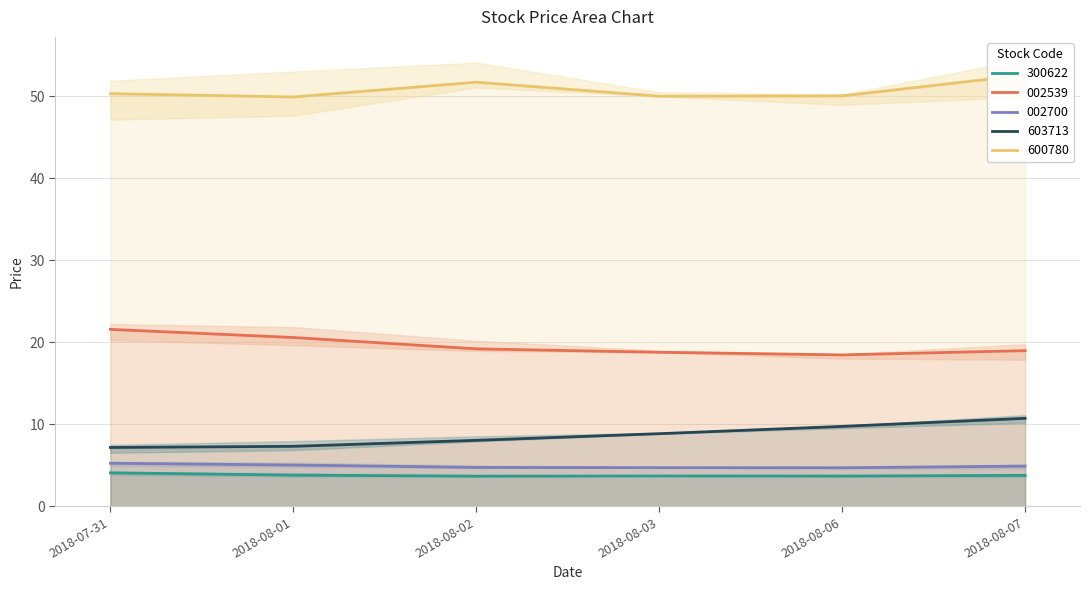

At 2018-08-07, list the series in order from largest to smallest.

600780, 002539, 603713, 002700, 300622